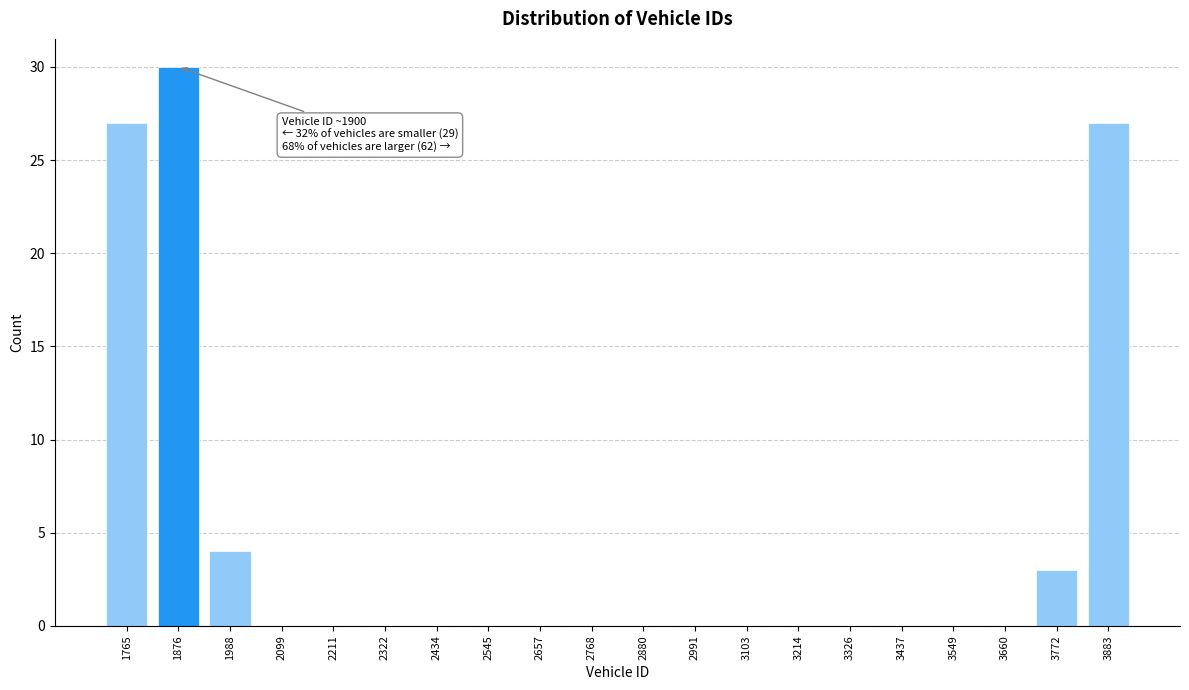

Reading right to left, extract all data points from this chart.

3883=27	3772=3	3660=0	3549=0	3437=0	3326=0	3214=0	3103=0	2991=0	2880=0	2768=0	2657=0	2545=0	2434=0	2322=0	2211=0	2099=0	1988=4	1876=30	1765=27